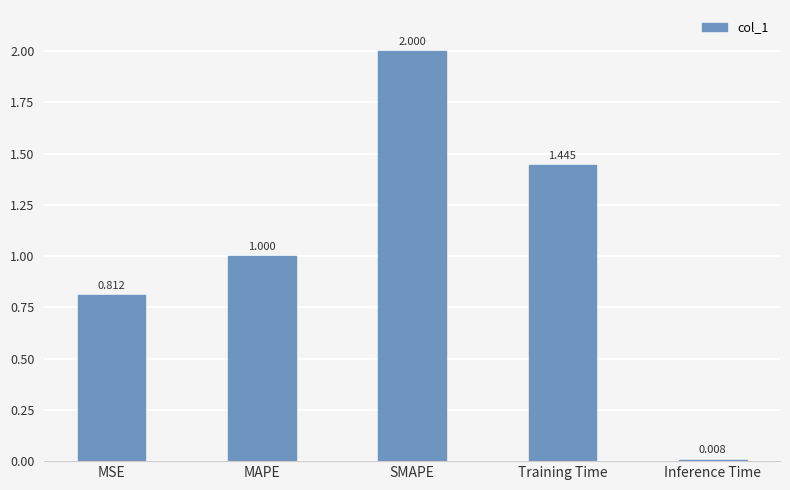

At which label is the value closest to 1?

MAPE